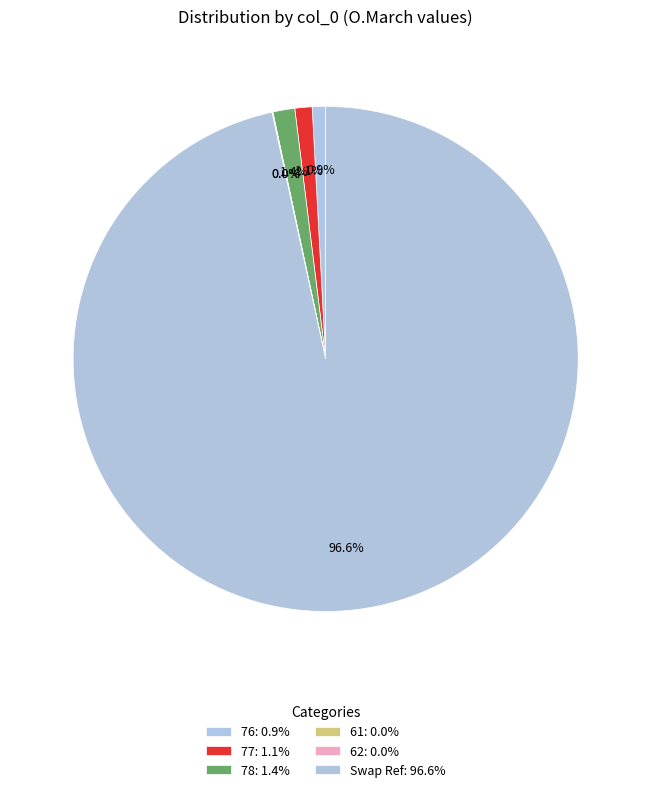

What percentage is the 78 slice, to the nearest percent?

1%